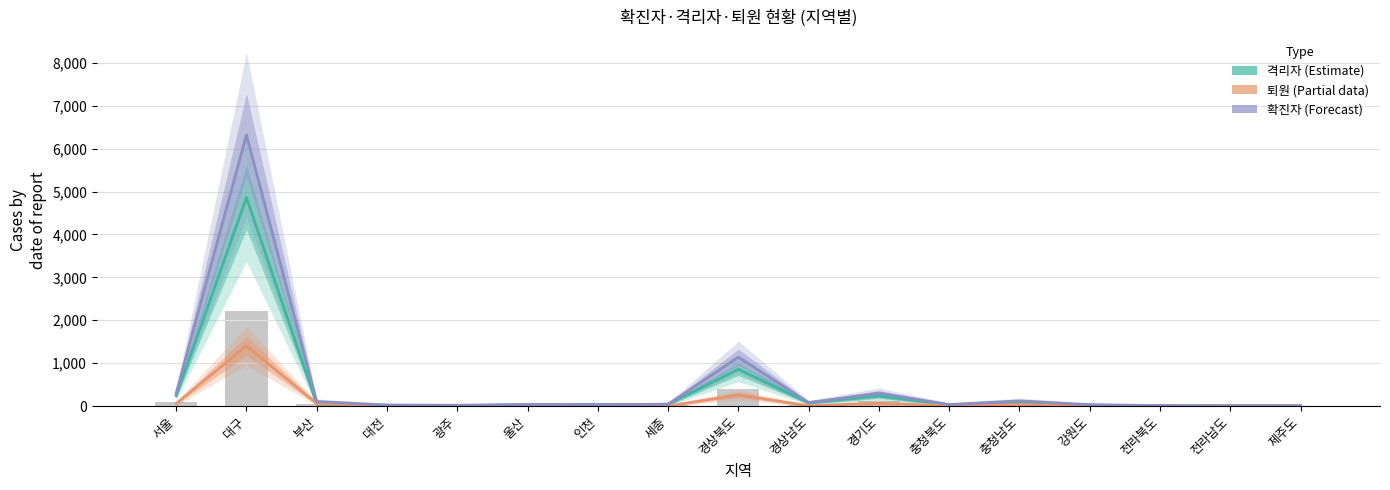

The 확진자 series shows 41 at 세종. True or false?

True